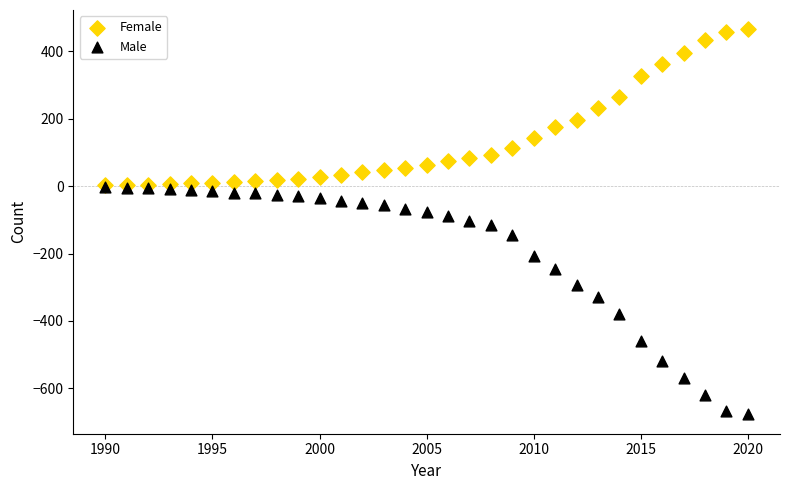

What are all the series names shown in the legend?

Female, Male